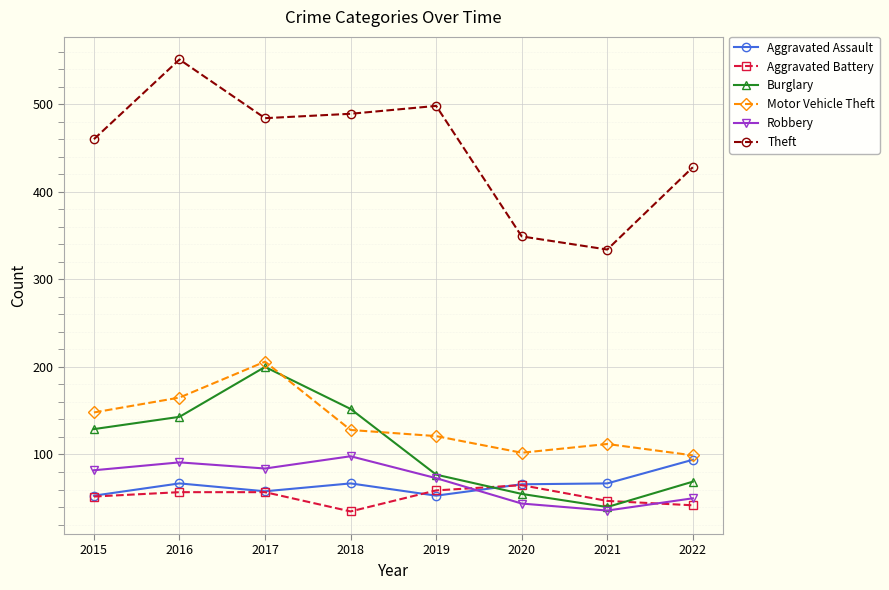

At 2016, list the series in order from largest to smallest.

Theft, Motor Vehicle Theft, Burglary, Robbery, Aggravated Assault, Aggravated Battery